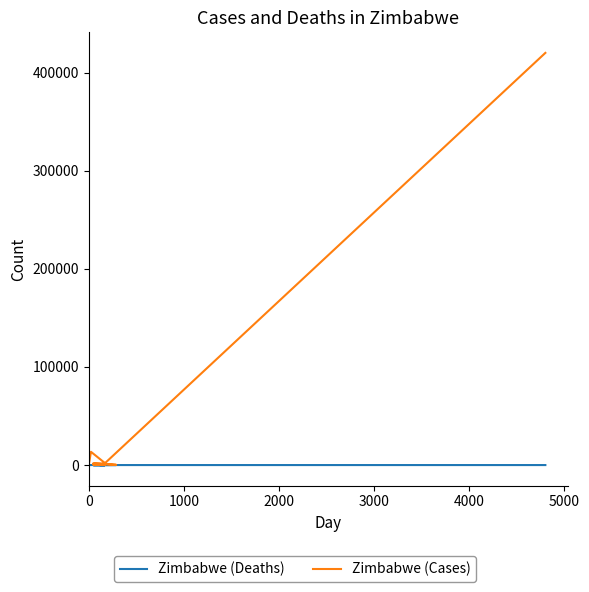

In Zimbabwe (Cases), how many points are higher than both neighbors (excluding endpoints)?

2